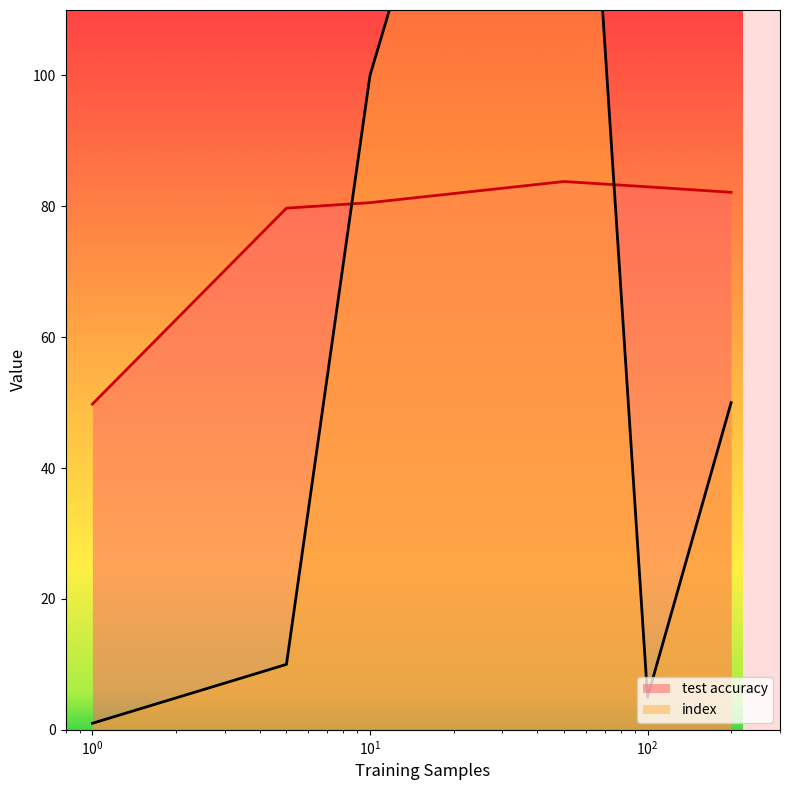

What is the minimum value for test accuracy?

49.8